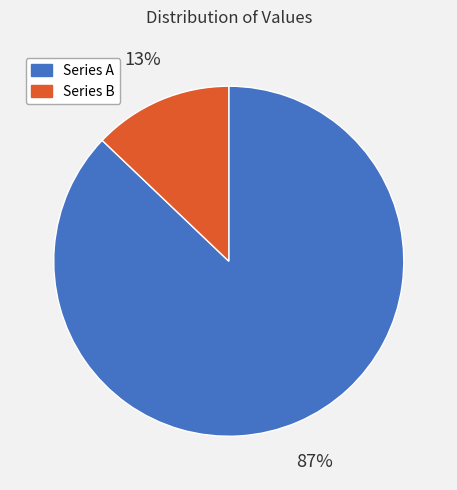

What percentage is the Series B slice, to the nearest percent?

13%